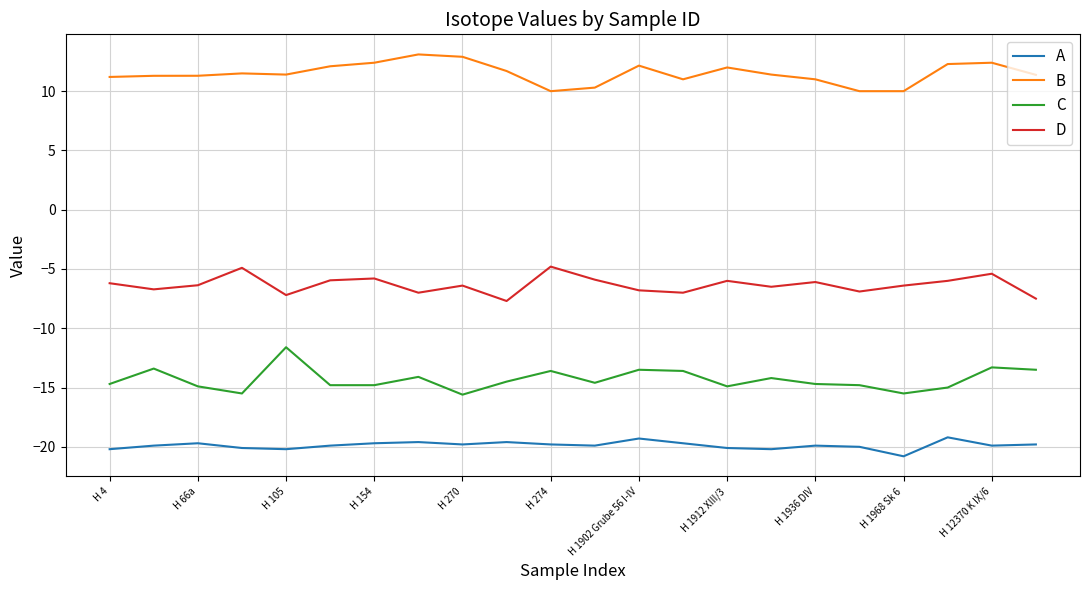

What is the maximum value for D?

-4.8